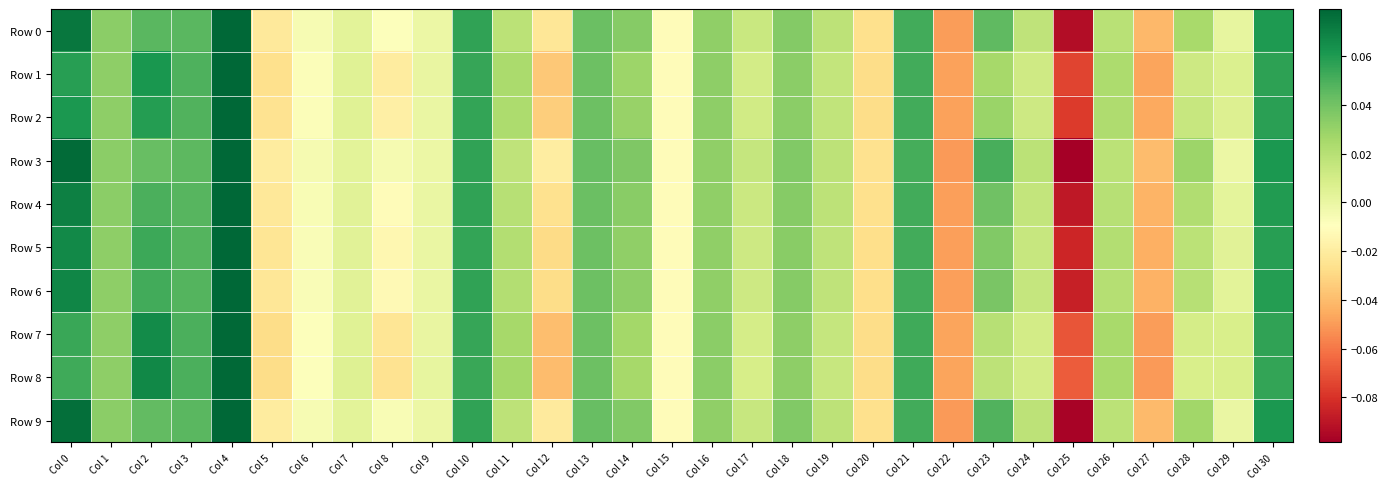

Reading left to right, list all the values displayed in this chart.

Row 0: Col 0=0.1	Col 1=0.0	Col 2=0.0	Col 3=0.0	Col 4=0.1	Col 5=-0.0	Col 6=-0.0	Col 7=0.0	Col 8=-0.0	Col 9=-0.0	Col 10=0.1	Col 11=0.0	Col 12=-0.0	Col 13=0.0	Col 14=0.0	Col 15=-0.0	Col 16=0.0	Col 17=0.0	Col 18=0.0	Col 19=0.0	Col 20=-0.0	Col 21=0.1	Col 22=-0.0	Col 23=0.0	Col 24=0.0	Col 25=-0.1	Col 26=0.0	Col 27=-0.0	Col 28=0.0	Col 29=0.0	Col 30=0.1
Row 1: Col 0=0.1	Col 1=0.0	Col 2=0.1	Col 3=0.0	Col 4=0.1	Col 5=-0.0	Col 6=-0.0	Col 7=0.0	Col 8=-0.0	Col 9=0.0	Col 10=0.1	Col 11=0.0	Col 12=-0.0	Col 13=0.0	Col 14=0.0	Col 15=-0.0	Col 16=0.0	Col 17=0.0	Col 18=0.0	Col 19=0.0	Col 20=-0.0	Col 21=0.1	Col 22=-0.0	Col 23=0.0	Col 24=0.0	Col 25=-0.1	Col 26=0.0	Col 27=-0.0	Col 28=0.0	Col 29=0.0	Col 30=0.1
Row 2: Col 0=0.1	Col 1=0.0	Col 2=0.1	Col 3=0.0	Col 4=0.1	Col 5=-0.0	Col 6=-0.0	Col 7=0.0	Col 8=-0.0	Col 9=0.0	Col 10=0.1	Col 11=0.0	Col 12=-0.0	Col 13=0.0	Col 14=0.0	Col 15=-0.0	Col 16=0.0	Col 17=0.0	Col 18=0.0	Col 19=0.0	Col 20=-0.0	Col 21=0.1	Col 22=-0.0	Col 23=0.0	Col 24=0.0	Col 25=-0.1	Col 26=0.0	Col 27=-0.0	Col 28=0.0	Col 29=0.0	Col 30=0.1
Row 3: Col 0=0.1	Col 1=0.0	Col 2=0.0	Col 3=0.0	Col 4=0.1	Col 5=-0.0	Col 6=-0.0	Col 7=0.0	Col 8=-0.0	Col 9=-0.0	Col 10=0.1	Col 11=0.0	Col 12=-0.0	Col 13=0.0	Col 14=0.0	Col 15=-0.0	Col 16=0.0	Col 17=0.0	Col 18=0.0	Col 19=0.0	Col 20=-0.0	Col 21=0.1	Col 22=-0.1	Col 23=0.1	Col 24=0.0	Col 25=-0.1	Col 26=0.0	Col 27=-0.0	Col 28=0.0	Col 29=-0.0	Col 30=0.1
Row 4: Col 0=0.1	Col 1=0.0	Col 2=0.1	Col 3=0.0	Col 4=0.1	Col 5=-0.0	Col 6=-0.0	Col 7=0.0	Col 8=-0.0	Col 9=-0.0	Col 10=0.1	Col 11=0.0	Col 12=-0.0	Col 13=0.0	Col 14=0.0	Col 15=-0.0	Col 16=0.0	Col 17=0.0	Col 18=0.0	Col 19=0.0	Col 20=-0.0	Col 21=0.1	Col 22=-0.0	Col 23=0.0	Col 24=0.0	Col 25=-0.1	Col 26=0.0	Col 27=-0.0	Col 28=0.0	Col 29=0.0	Col 30=0.1
Row 5: Col 0=0.1	Col 1=0.0	Col 2=0.1	Col 3=0.0	Col 4=0.1	Col 5=-0.0	Col 6=-0.0	Col 7=0.0	Col 8=-0.0	Col 9=-0.0	Col 10=0.1	Col 11=0.0	Col 12=-0.0	Col 13=0.0	Col 14=0.0	Col 15=-0.0	Col 16=0.0	Col 17=0.0	Col 18=0.0	Col 19=0.0	Col 20=-0.0	Col 21=0.1	Col 22=-0.0	Col 23=0.0	Col 24=0.0	Col 25=-0.1	Col 26=0.0	Col 27=-0.0	Col 28=0.0	Col 29=0.0	Col 30=0.1
Row 6: Col 0=0.1	Col 1=0.0	Col 2=0.1	Col 3=0.0	Col 4=0.1	Col 5=-0.0	Col 6=-0.0	Col 7=0.0	Col 8=-0.0	Col 9=-0.0	Col 10=0.1	Col 11=0.0	Col 12=-0.0	Col 13=0.0	Col 14=0.0	Col 15=-0.0	Col 16=0.0	Col 17=0.0	Col 18=0.0	Col 19=0.0	Col 20=-0.0	Col 21=0.1	Col 22=-0.0	Col 23=0.0	Col 24=0.0	Col 25=-0.1	Col 26=0.0	Col 27=-0.0	Col 28=0.0	Col 29=0.0	Col 30=0.1
Row 7: Col 0=0.1	Col 1=0.0	Col 2=0.1	Col 3=0.0	Col 4=0.1	Col 5=-0.0	Col 6=-0.0	Col 7=0.0	Col 8=-0.0	Col 9=0.0	Col 10=0.1	Col 11=0.0	Col 12=-0.0	Col 13=0.0	Col 14=0.0	Col 15=-0.0	Col 16=0.0	Col 17=0.0	Col 18=0.0	Col 19=0.0	Col 20=-0.0	Col 21=0.1	Col 22=-0.0	Col 23=0.0	Col 24=0.0	Col 25=-0.1	Col 26=0.0	Col 27=-0.0	Col 28=0.0	Col 29=0.0	Col 30=0.1
Row 8: Col 0=0.1	Col 1=0.0	Col 2=0.1	Col 3=0.0	Col 4=0.1	Col 5=-0.0	Col 6=-0.0	Col 7=0.0	Col 8=-0.0	Col 9=0.0	Col 10=0.1	Col 11=0.0	Col 12=-0.0	Col 13=0.0	Col 14=0.0	Col 15=-0.0	Col 16=0.0	Col 17=0.0	Col 18=0.0	Col 19=0.0	Col 20=-0.0	Col 21=0.1	Col 22=-0.0	Col 23=0.0	Col 24=0.0	Col 25=-0.1	Col 26=0.0	Col 27=-0.1	Col 28=0.0	Col 29=0.0	Col 30=0.1
Row 9: Col 0=0.1	Col 1=0.0	Col 2=0.0	Col 3=0.0	Col 4=0.1	Col 5=-0.0	Col 6=-0.0	Col 7=0.0	Col 8=-0.0	Col 9=-0.0	Col 10=0.1	Col 11=0.0	Col 12=-0.0	Col 13=0.0	Col 14=0.0	Col 15=-0.0	Col 16=0.0	Col 17=0.0	Col 18=0.0	Col 19=0.0	Col 20=-0.0	Col 21=0.1	Col 22=-0.1	Col 23=0.0	Col 24=0.0	Col 25=-0.1	Col 26=0.0	Col 27=-0.0	Col 28=0.0	Col 29=-0.0	Col 30=0.1